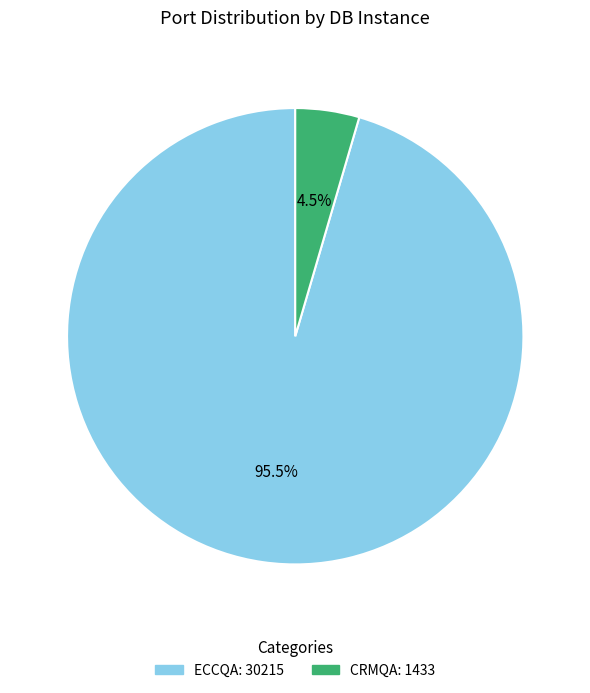

Does any single category account for the majority?

Yes